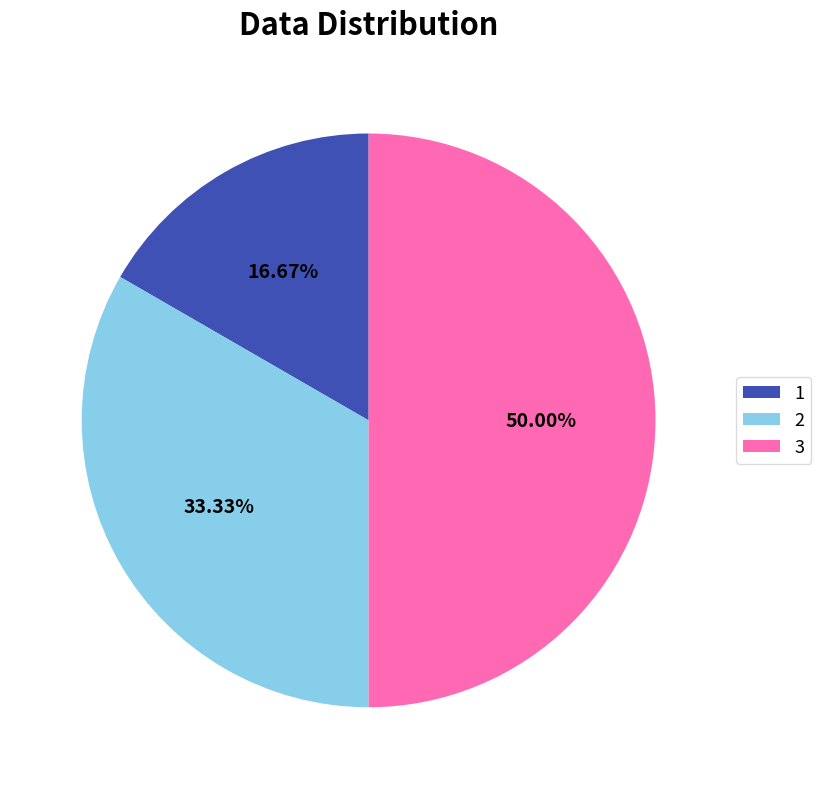

How many slices are in this pie chart?

3